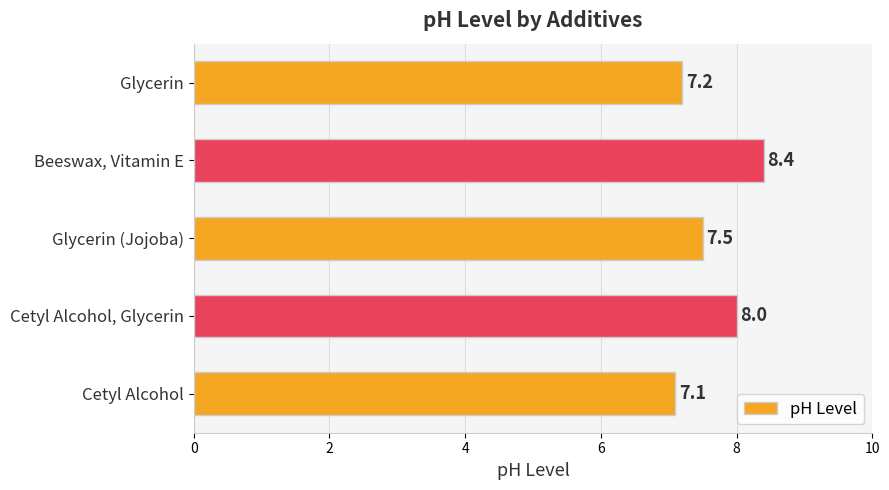

How many bars are there in total?

5